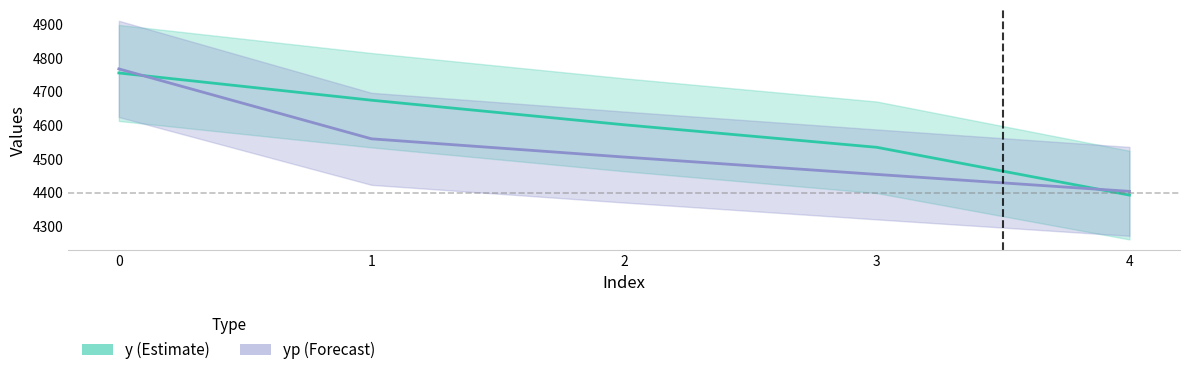

What is the difference between the maximum and second lowest values in the y series?

221.0